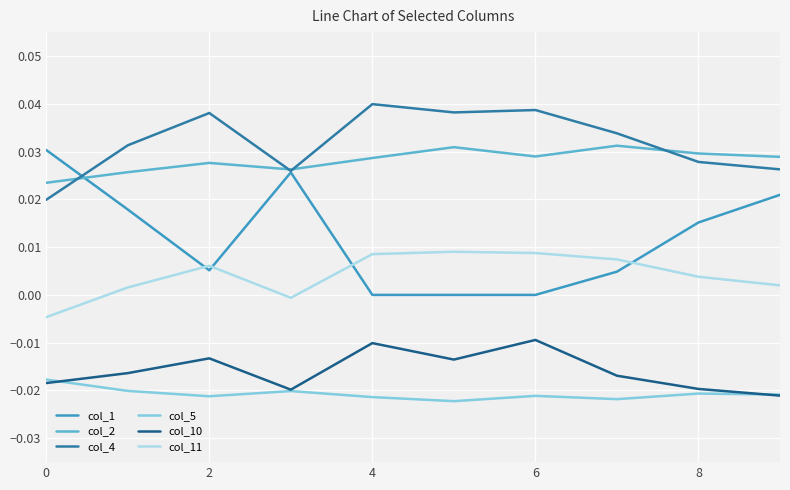

True or false: col_4 and col_5 cross at least once.

False